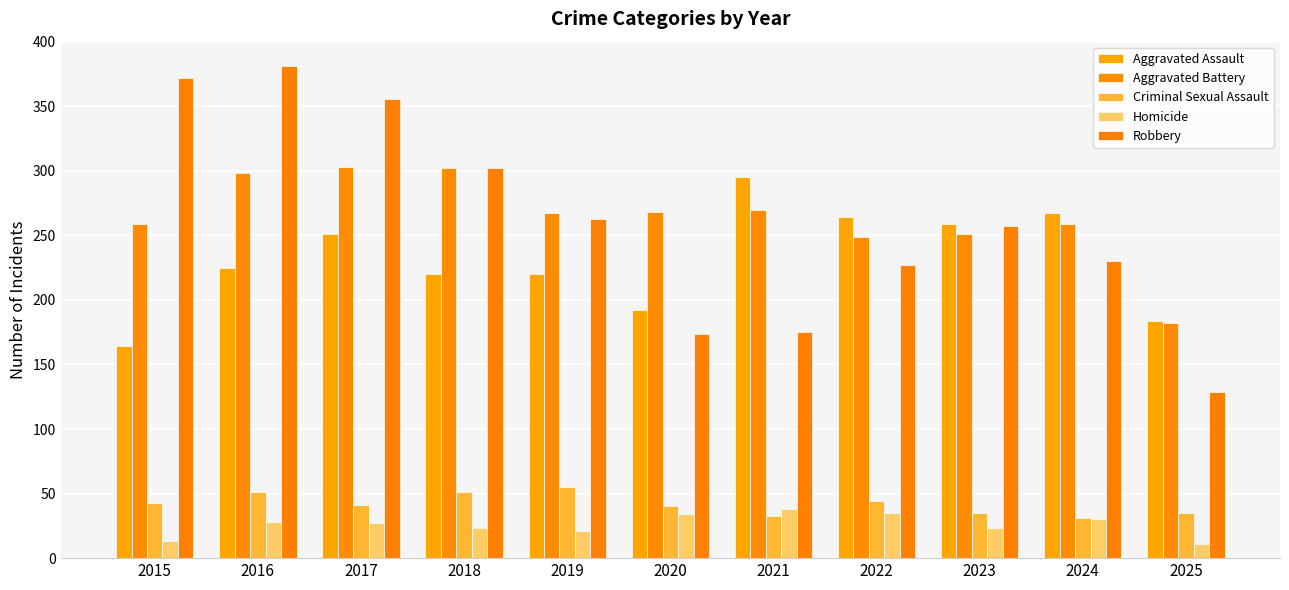

How many bars are there in total?

55